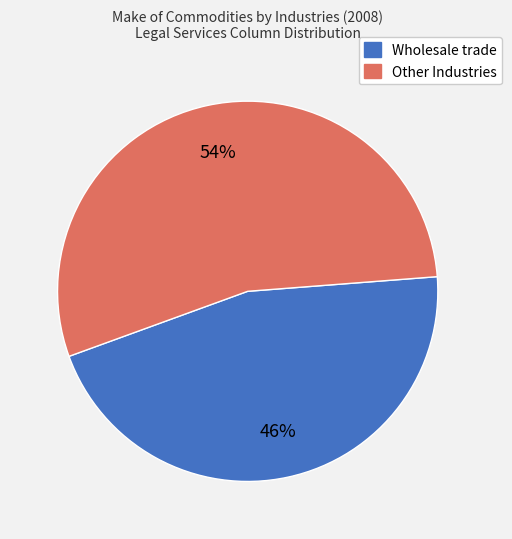

To the nearest percent, what is the average slice percentage?

50%